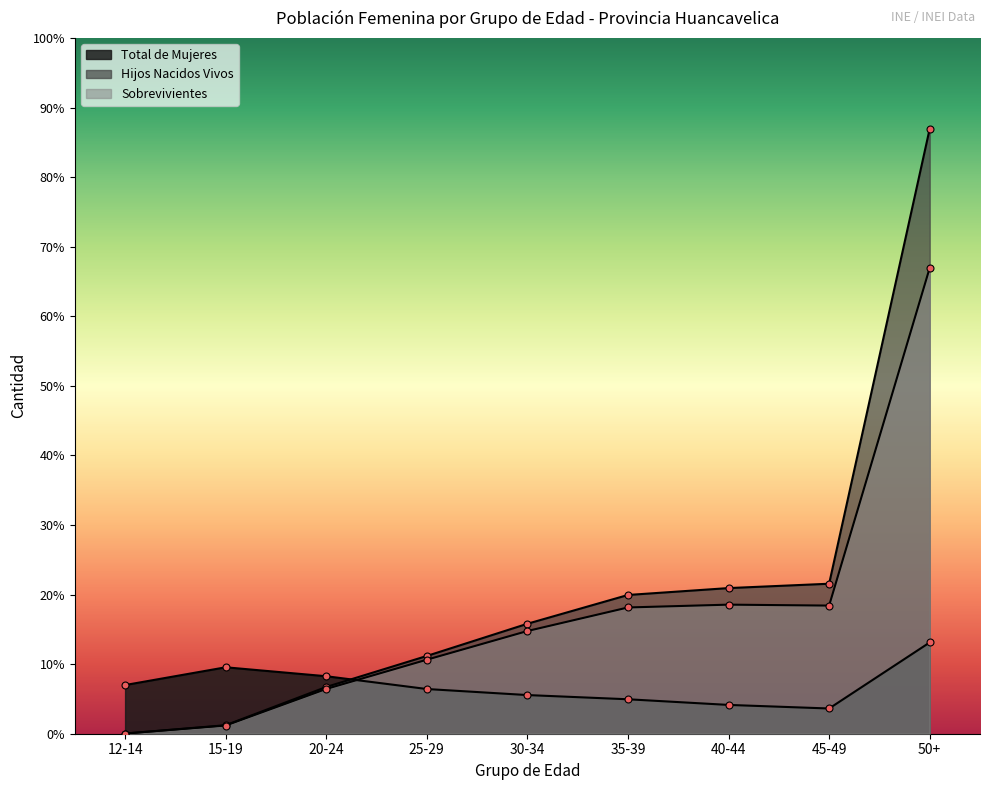

Which series has the largest total across all categories?

Hijos Nacidos Vivos